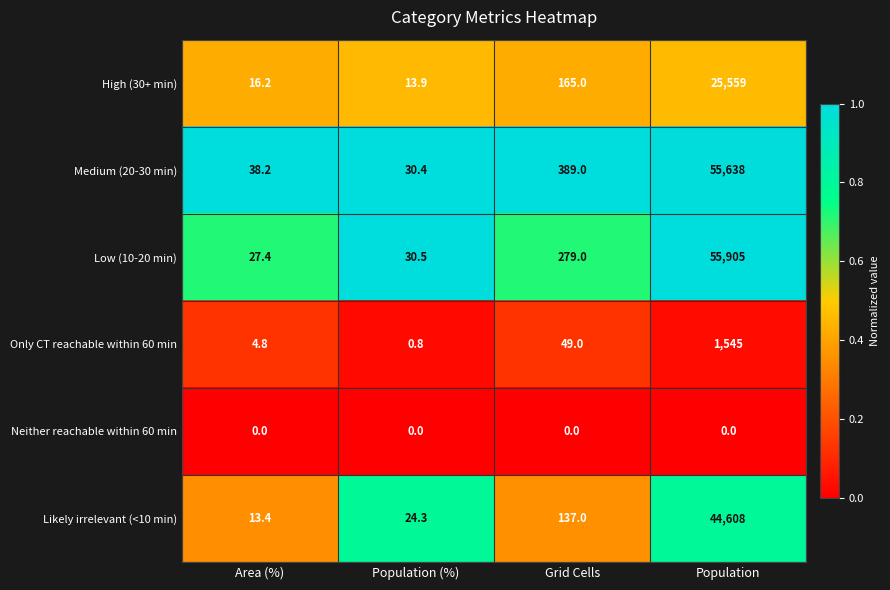

Is it true that Low (10-20 min) equals 30.5 at Population (%)?

True